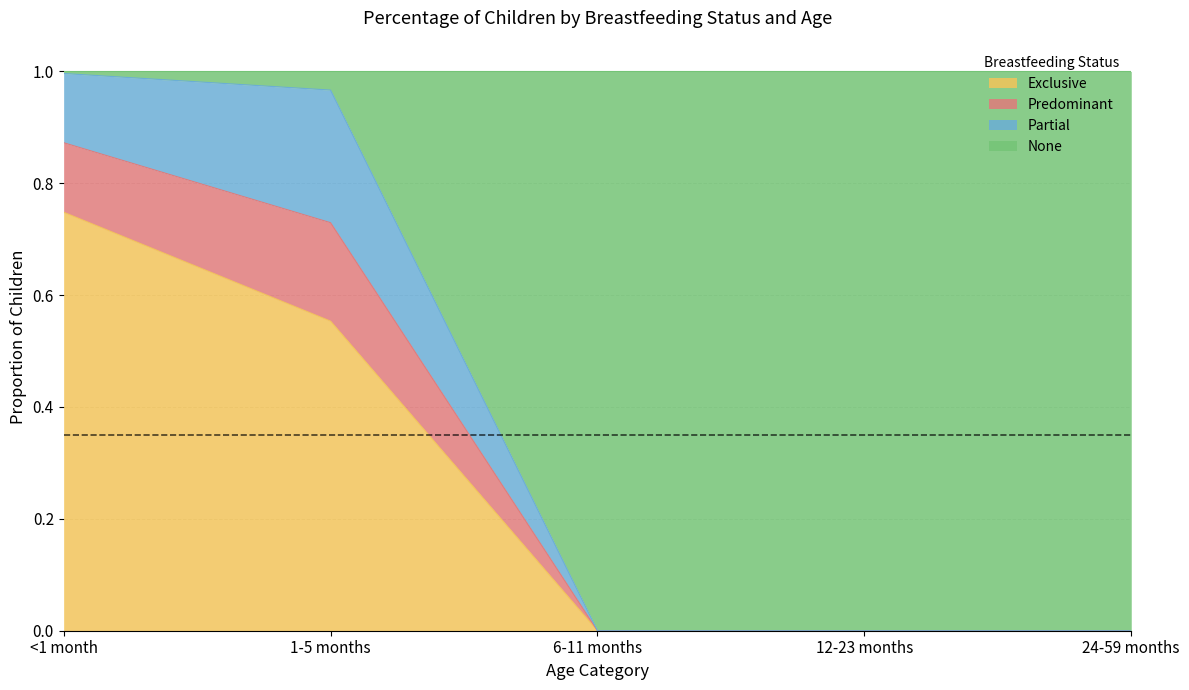

The Exclusive series shows 0.0 at 12-23 months. True or false?

True